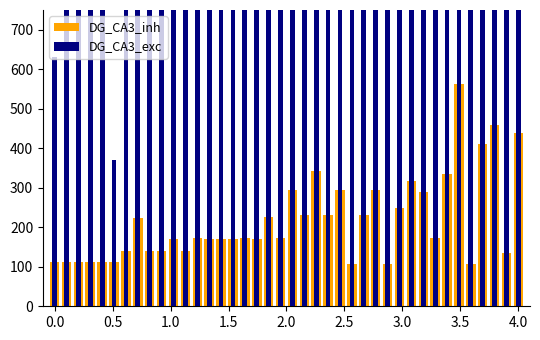

How many data points does each series have?

40